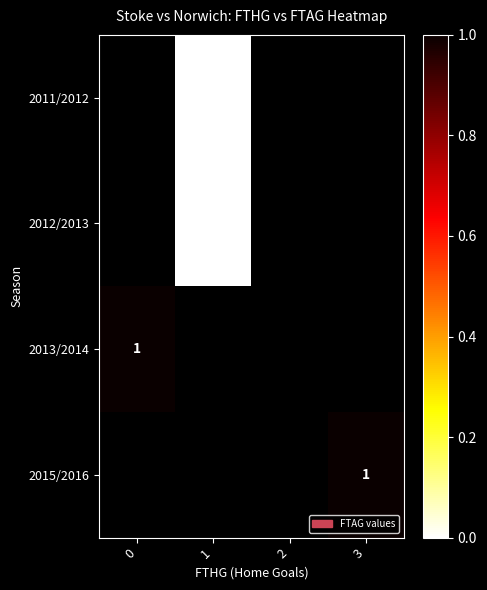

Is the value of 2015/2016 at 1 greater than the value of 2011/2012 at 3?

No